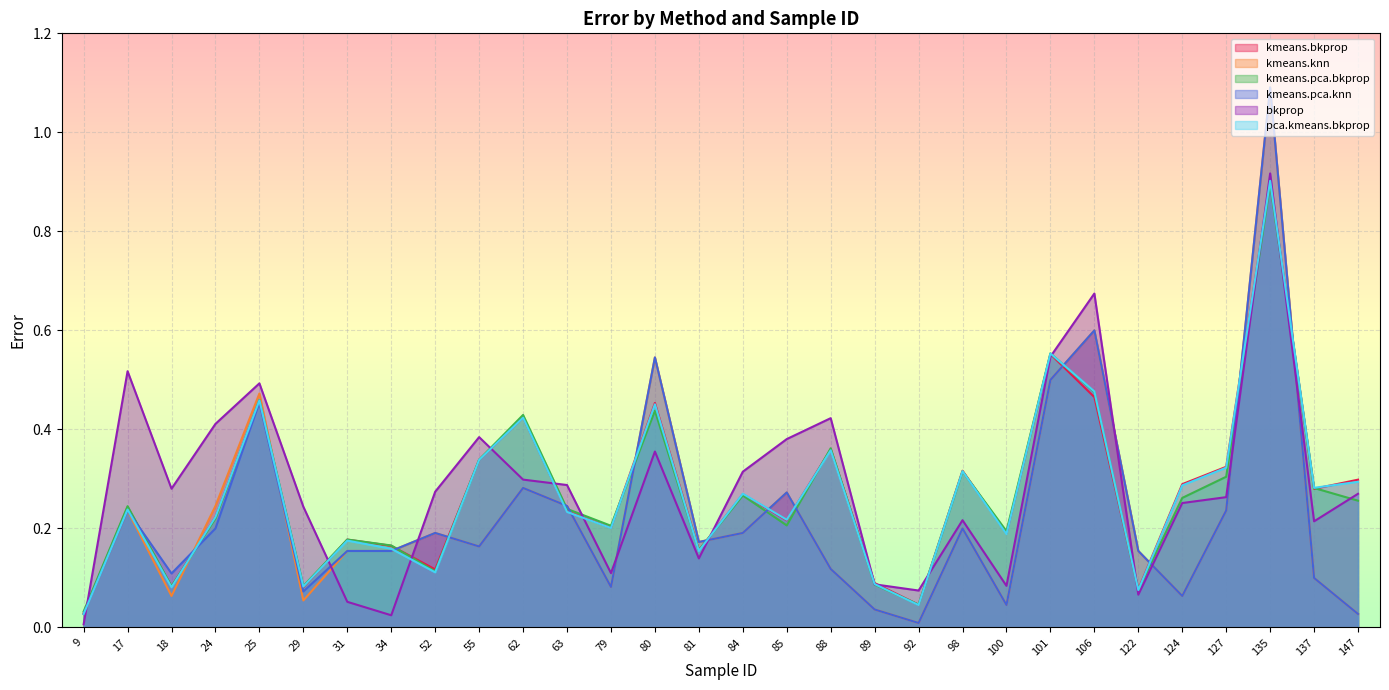

Is it true that pca.kmeans.bkprop equals 0.4 at 62?

True